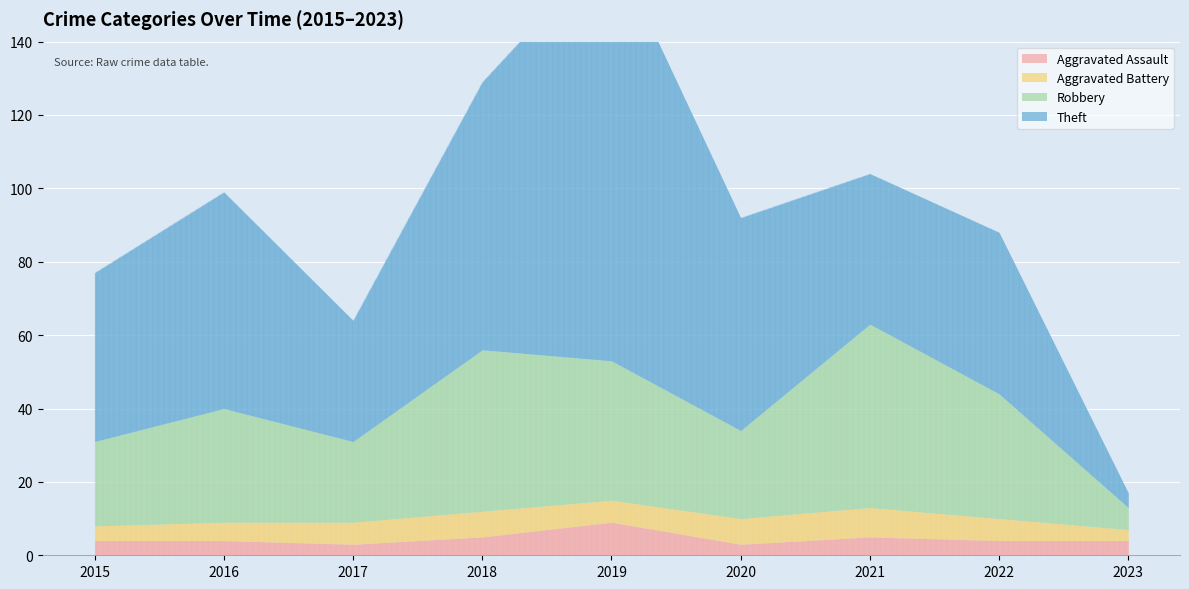

Which category has the highest value in the Aggravated Assault series?

2019